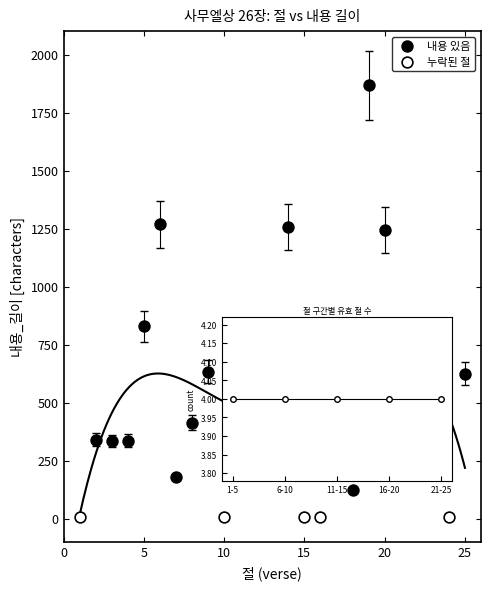

Which series contains the highest Y value?

내용 있음